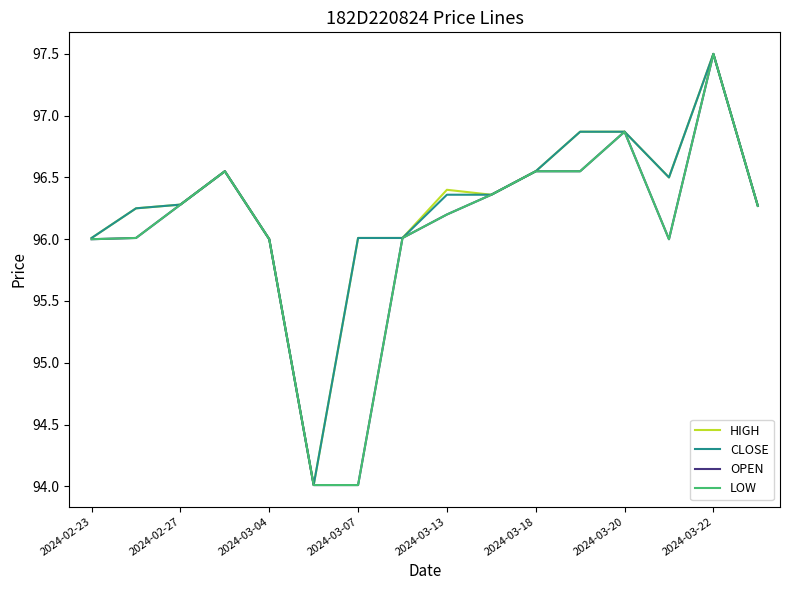

Which series has the widest spread of values?

HIGH